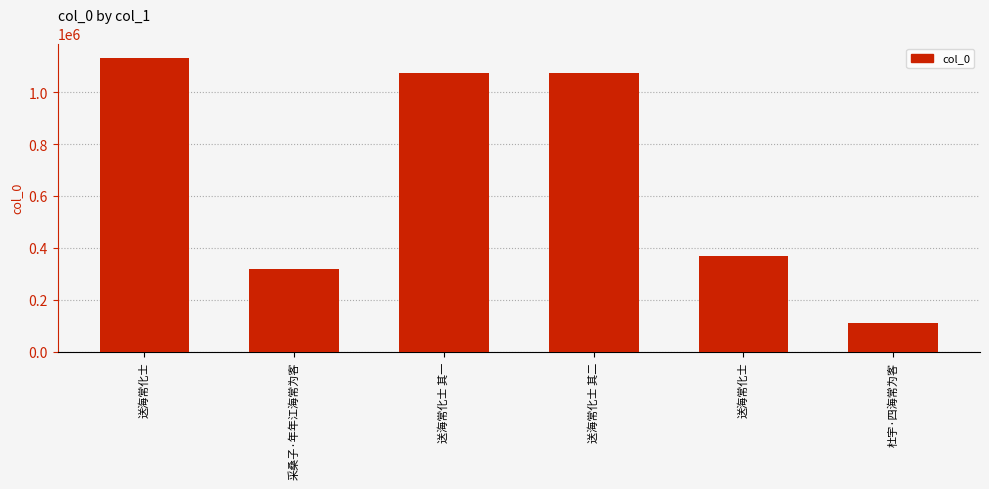

Rank the categories by value from highest to lowest.

送海常化士, 送海常化士 其二, 送海常化士 其一, 送海常化士, 采桑子·年年江海常为客, 杜宇·四海常为客